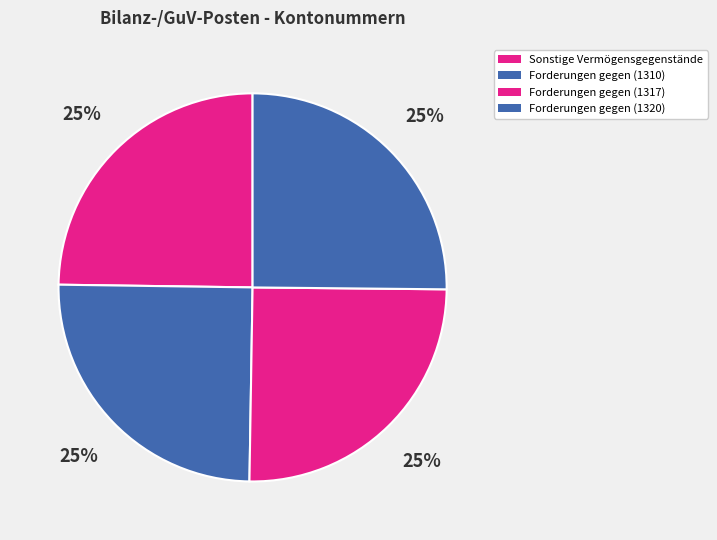

What percentage is NOT represented by Forderungen gegen (1317)?

74.9%